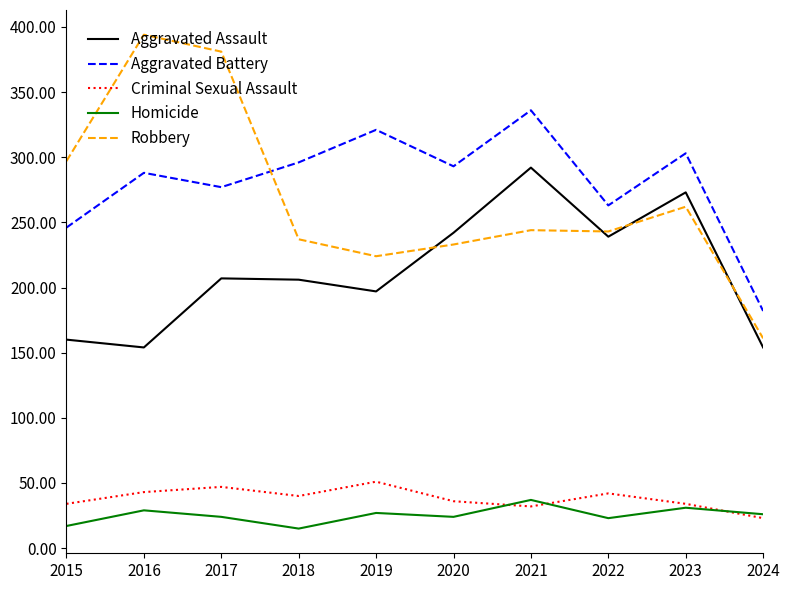

At how many categories does at least one series exceed 301?

5